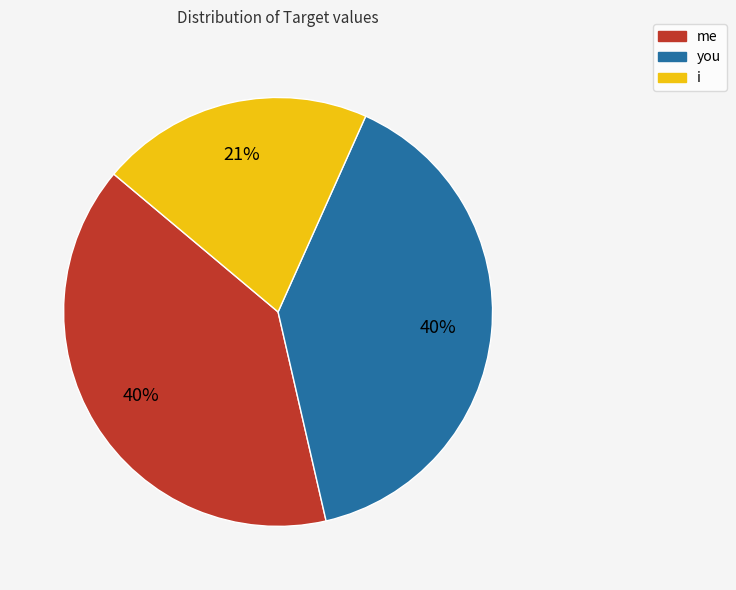

To the nearest percent, what portion does me represent?

40%